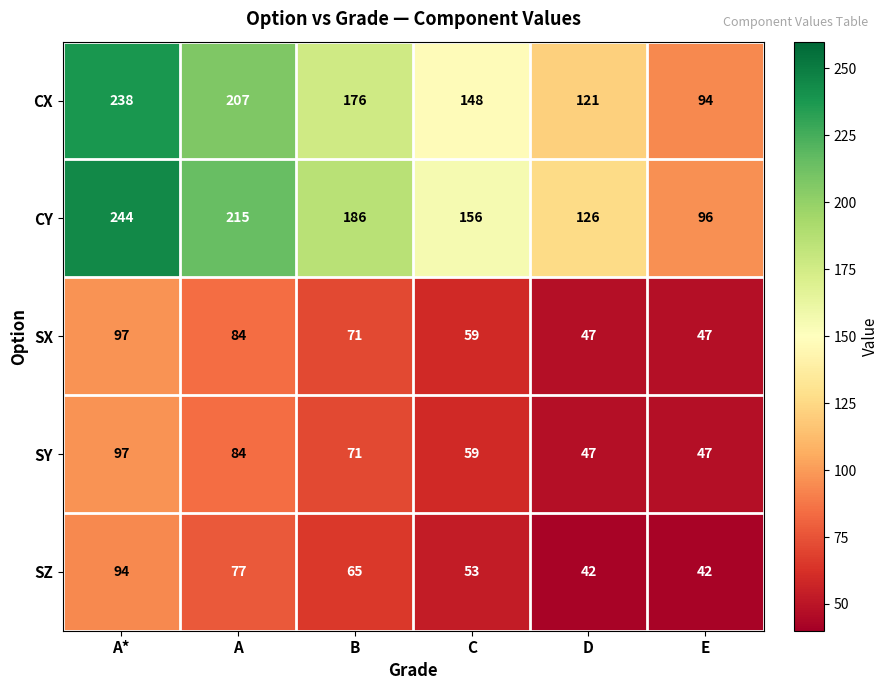

Reading right to left, list all the values displayed in this chart.

CX: E=94	D=121	C=148	B=176	A=207	A*=238
CY: E=96	D=126	C=156	B=186	A=215	A*=244
SX: E=47	D=47	C=59	B=71	A=84	A*=97
SY: E=47	D=47	C=59	B=71	A=84	A*=97
SZ: E=42	D=42	C=53	B=65	A=77	A*=94